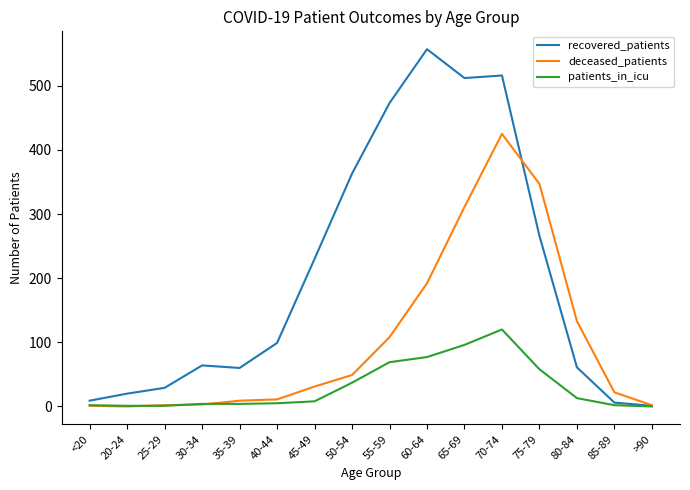

At which category is the sum across all series the highest?

70-74